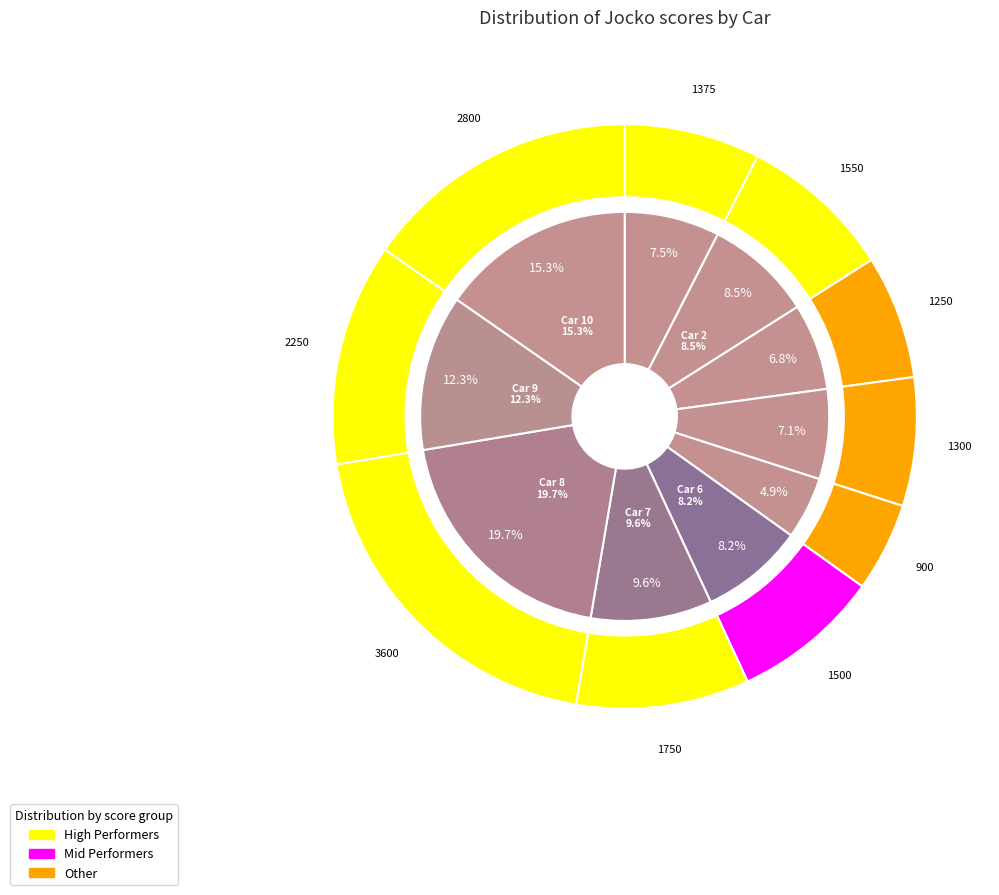

Rank the categories by value from highest to lowest.

Car 8, Car 10, Car 9, Car 7, Car 2, Car 6, Car 1, Car 4, Car 3, Car 5